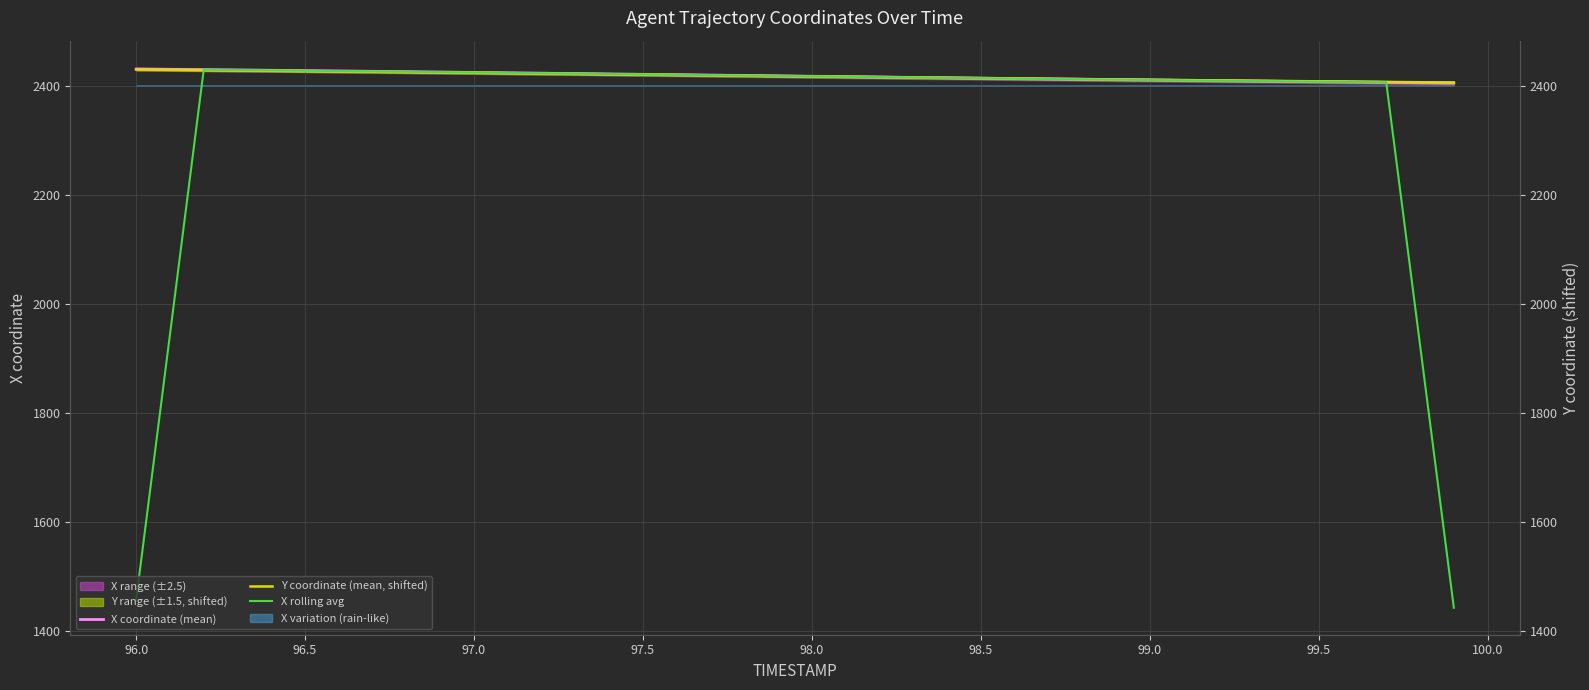

How many data points in X coordinate (mean) are less than 2417?

19